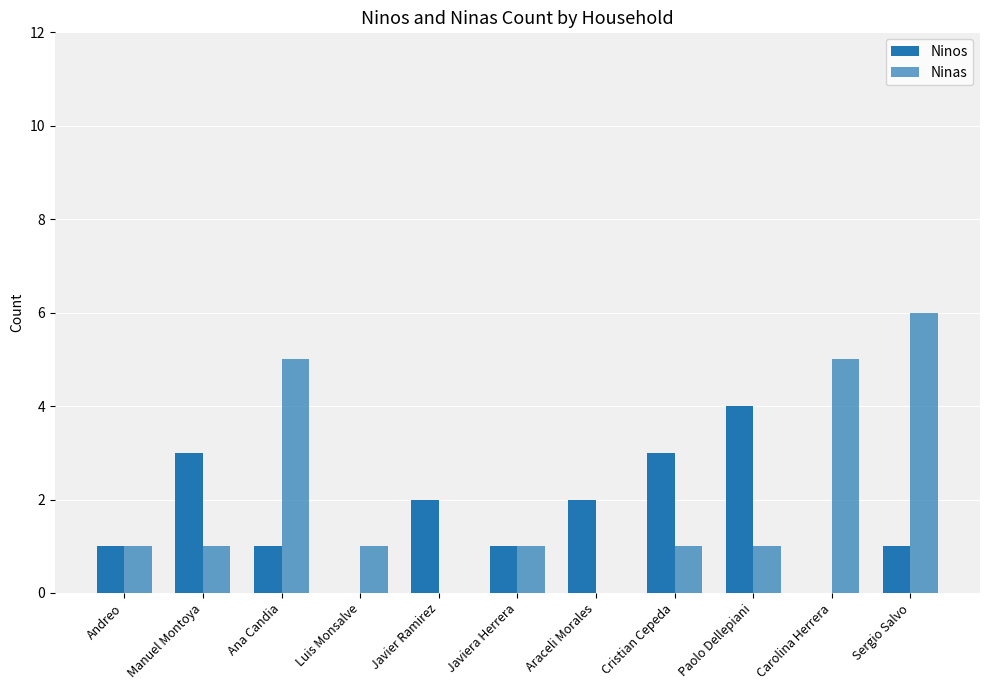

At which category does the chart reach its peak across all series?

Sergio Salvo